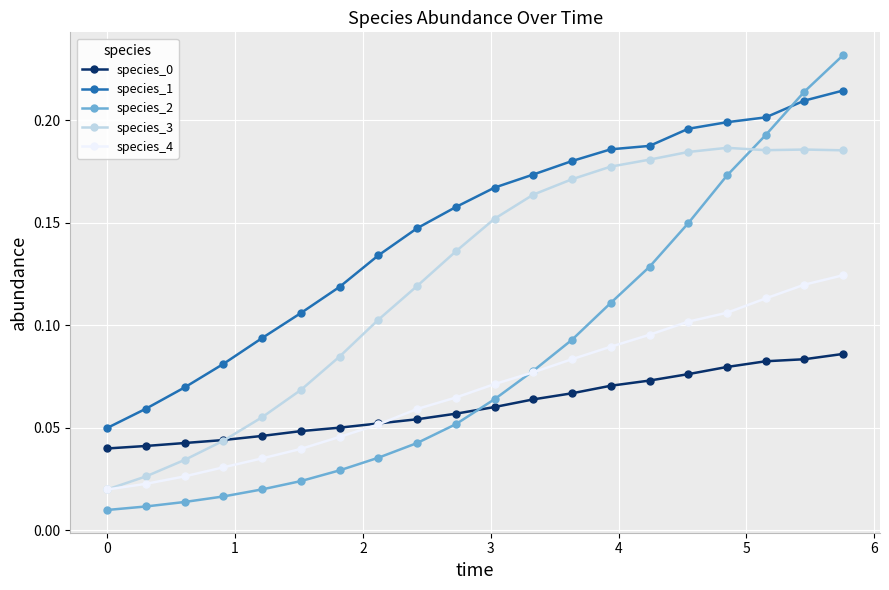

How many times do species_4 and species_2 cross each other?

1